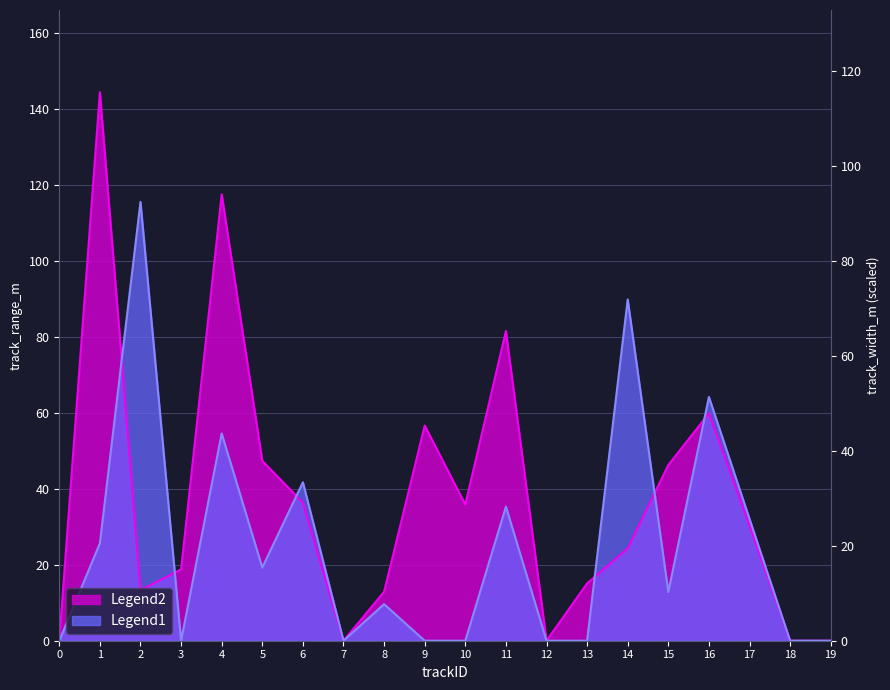

Which series changed the most between 7 and 9?

Legend1